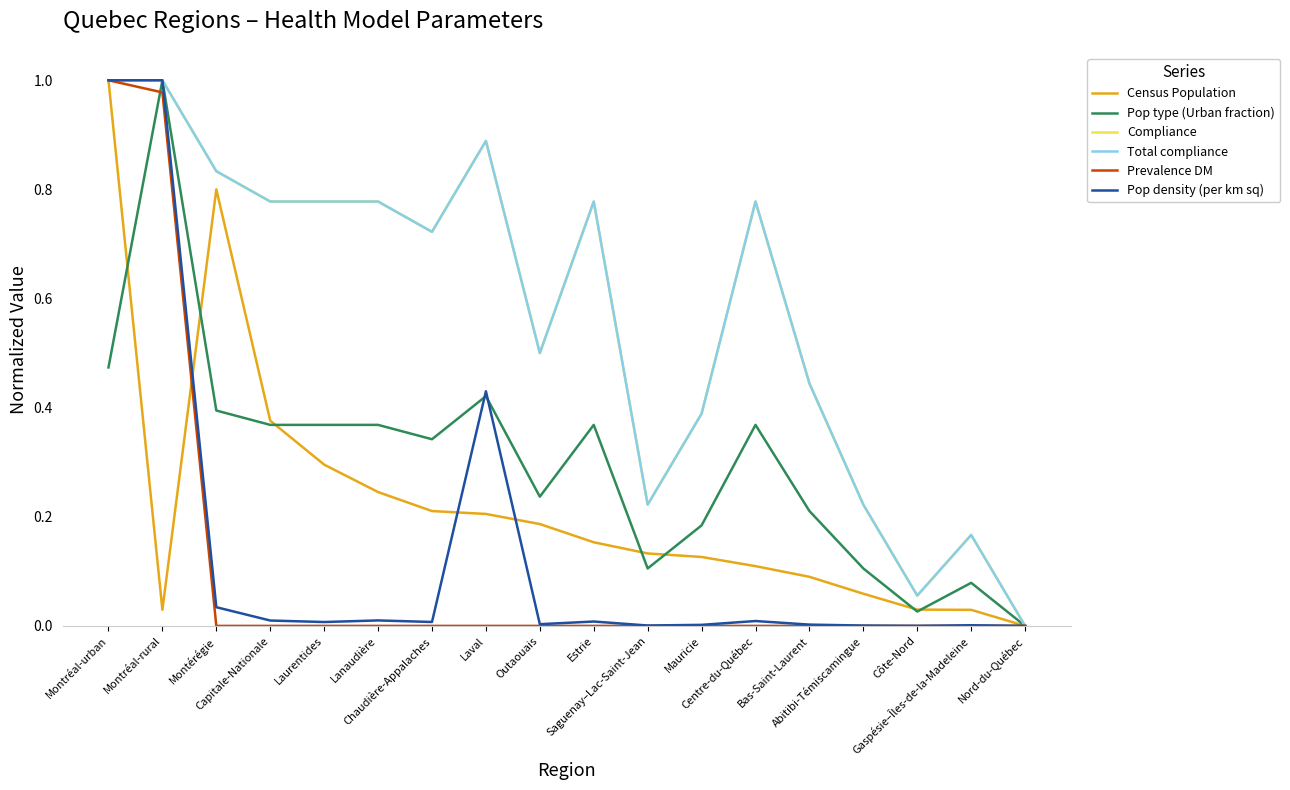

Where is the first local maximum for Pop density (per km sq)?

Lanaudière